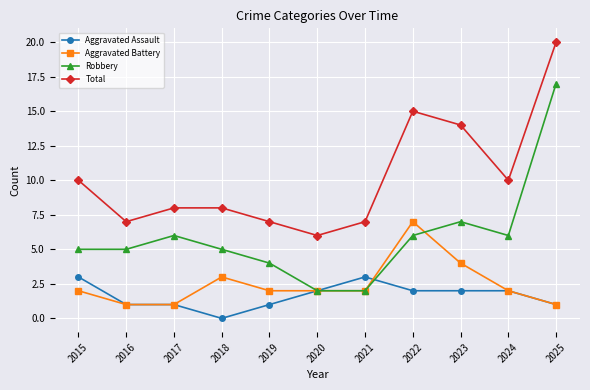

At how many categories does at least one series exceed 11?

3